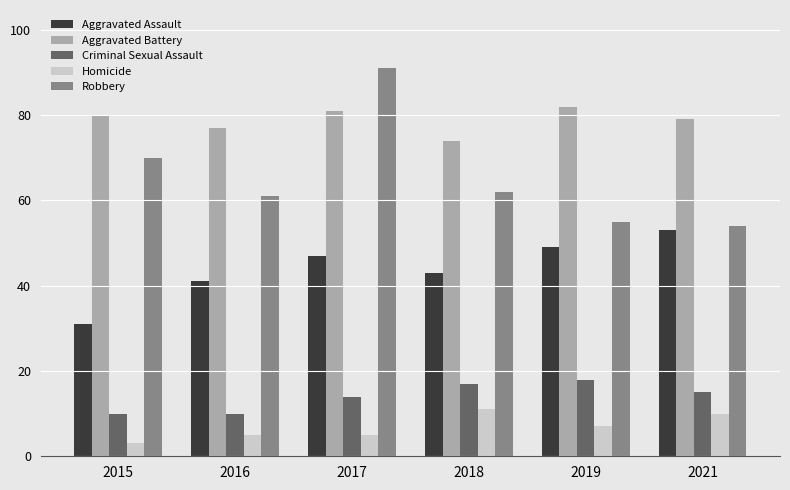

Which series has the largest total across all categories?

Aggravated Battery